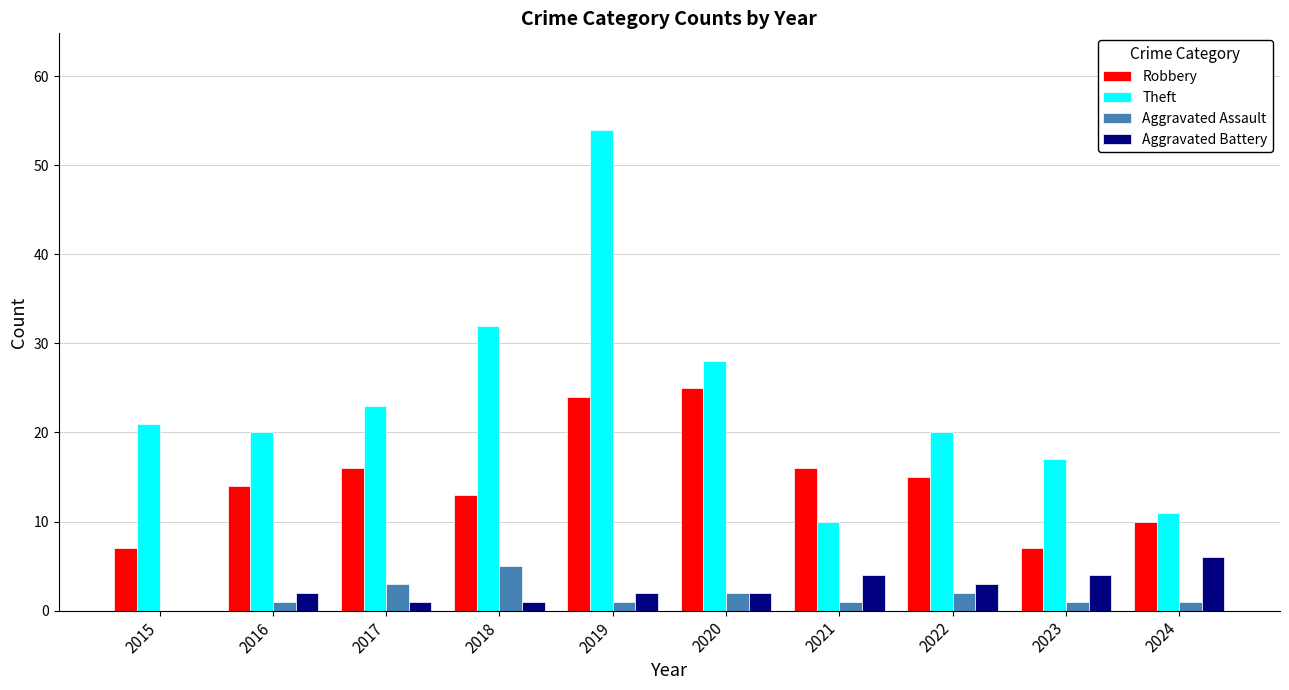

Are the bars grouped side by side (vs. stacked)?

Yes